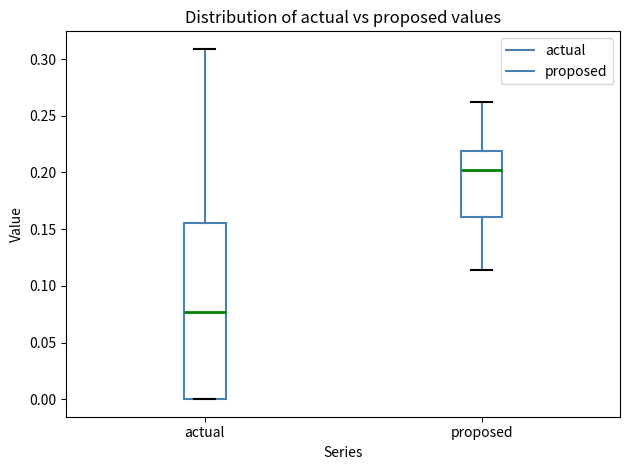

Where does the median line of the box for proposed sit on the y-axis? The values are not printed on the chart, so give them approximately, as read against the axis.

0.200